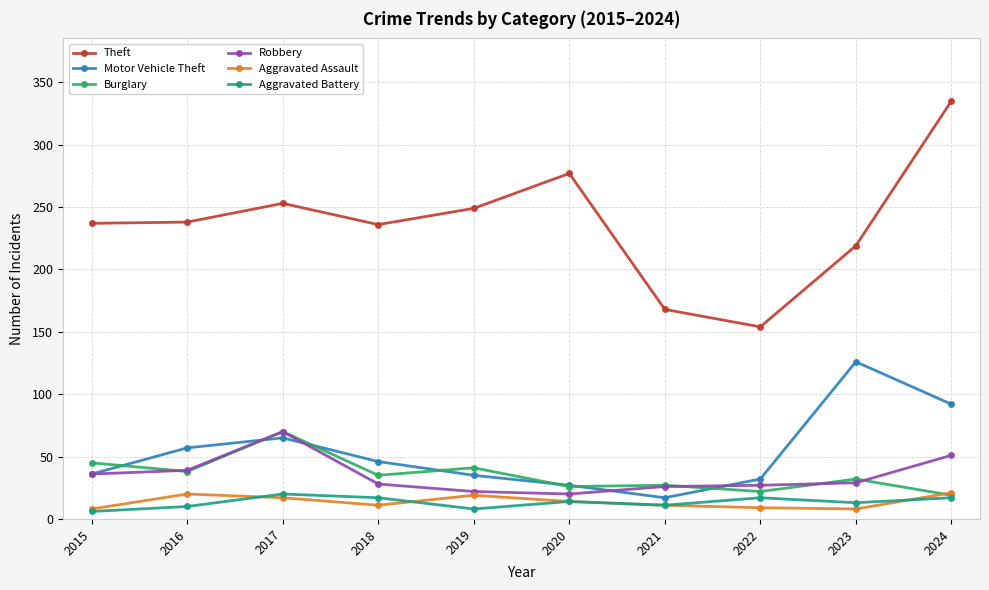

Where do Burglary and Motor Vehicle Theft first cross each other?

2015 and 2016